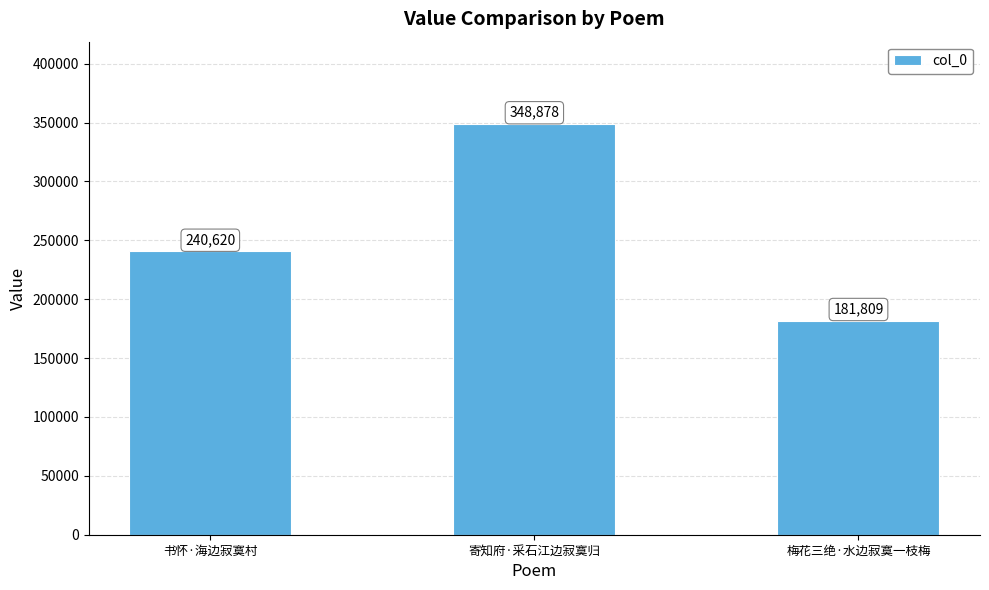

How many series are shown in this chart?

1